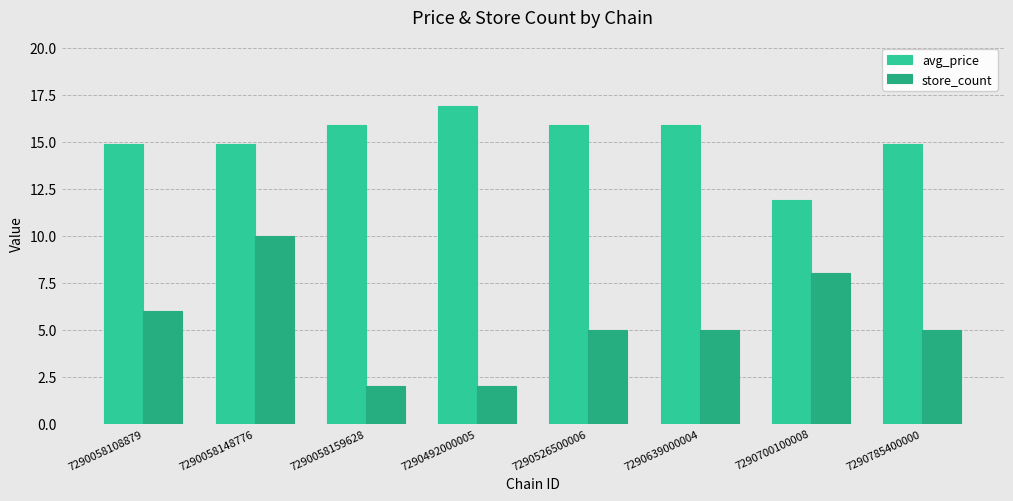

Which category has the highest value in the avg_price series?

7290492000005